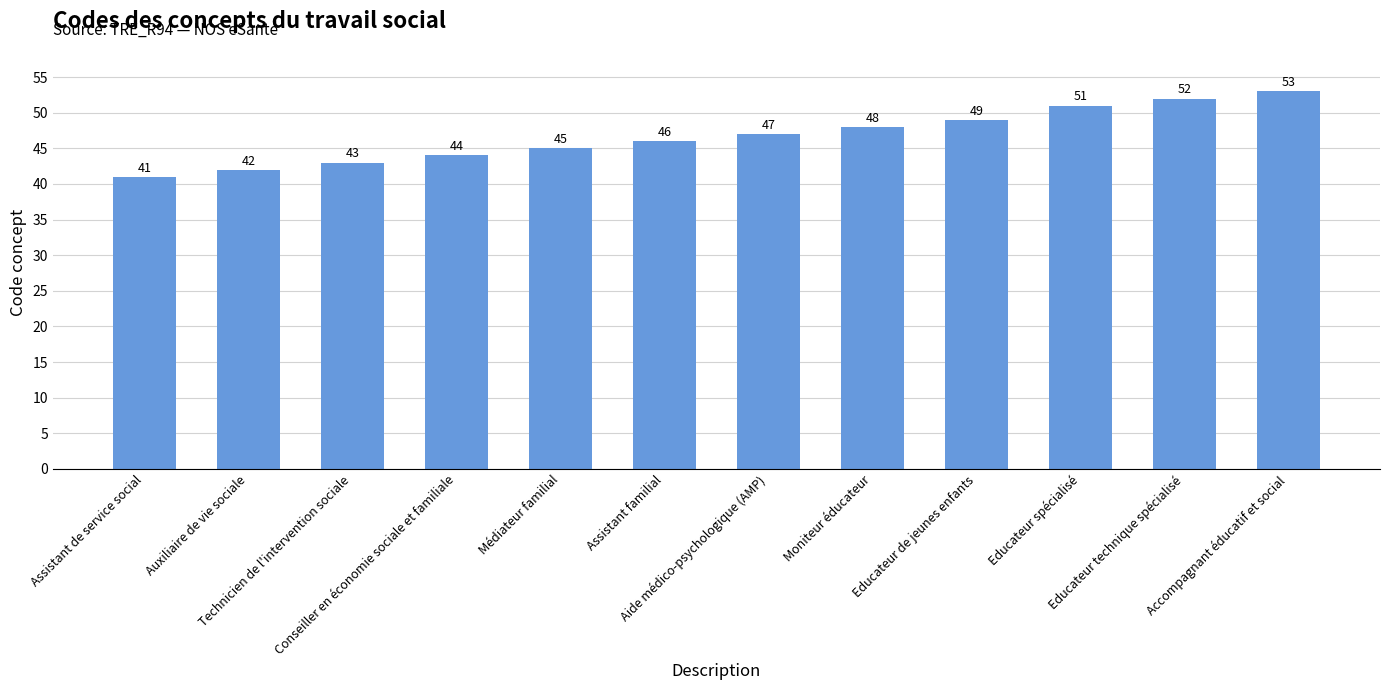

What is the difference between the values at Educateur de jeunes enfants and Conseiller en économie sociale et familiale?

5